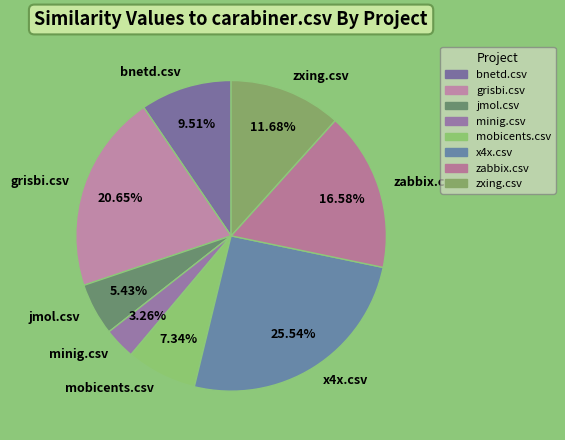

To the nearest percent, what is the difference between the jmol.csv and x4x.csv slice percentages?

20%